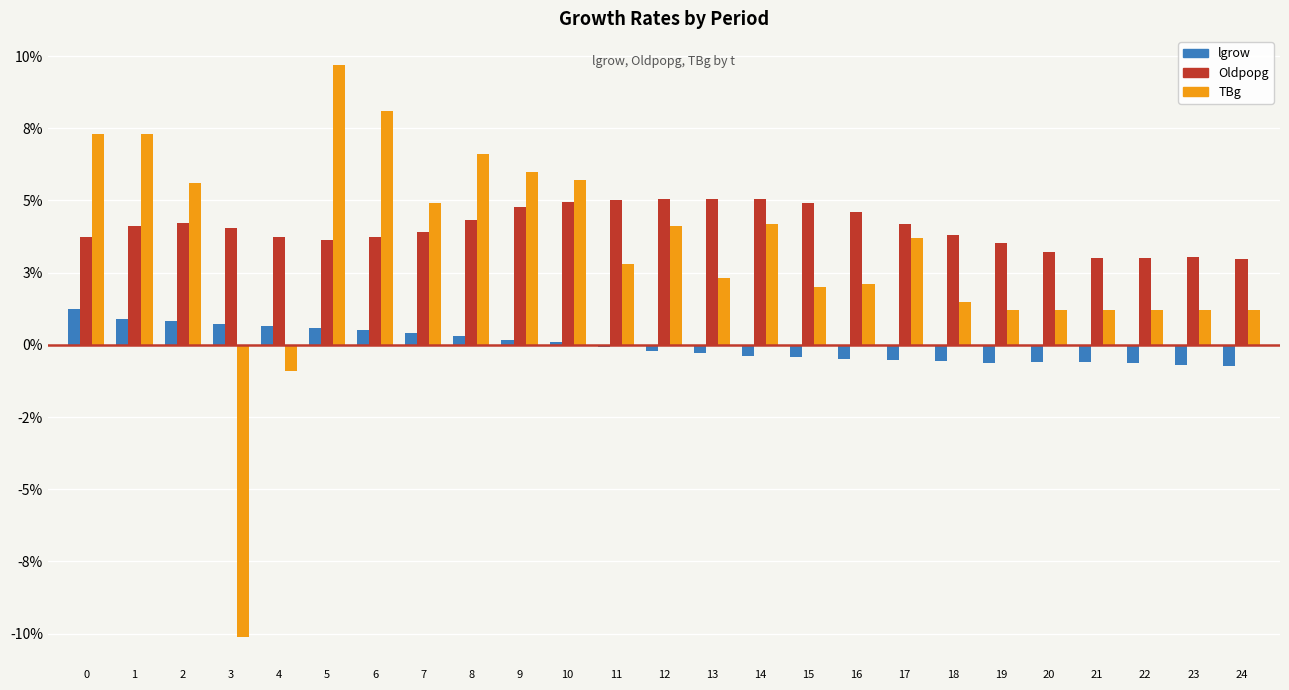

Are the bars grouped side by side (vs. stacked)?

Yes